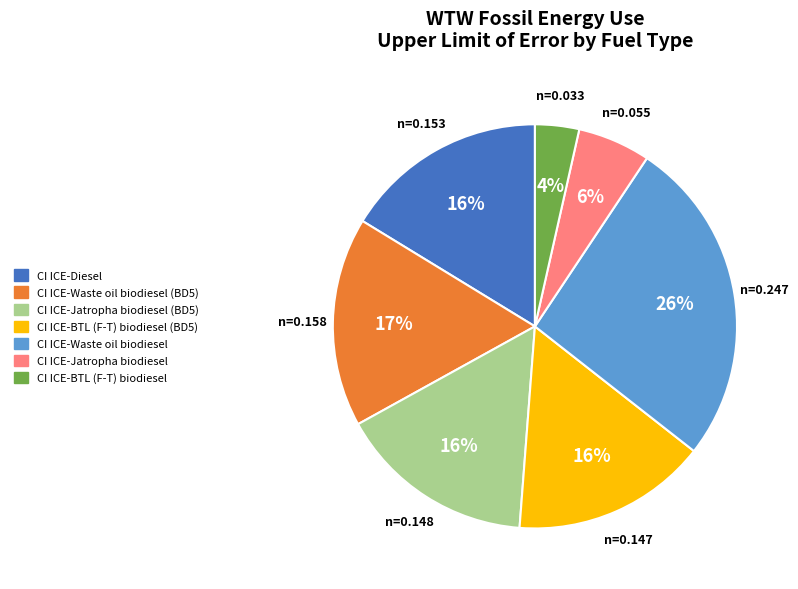

What percentage is the CI ICE-Jatropha biodiesel (BD5) slice, to the nearest percent?

16%